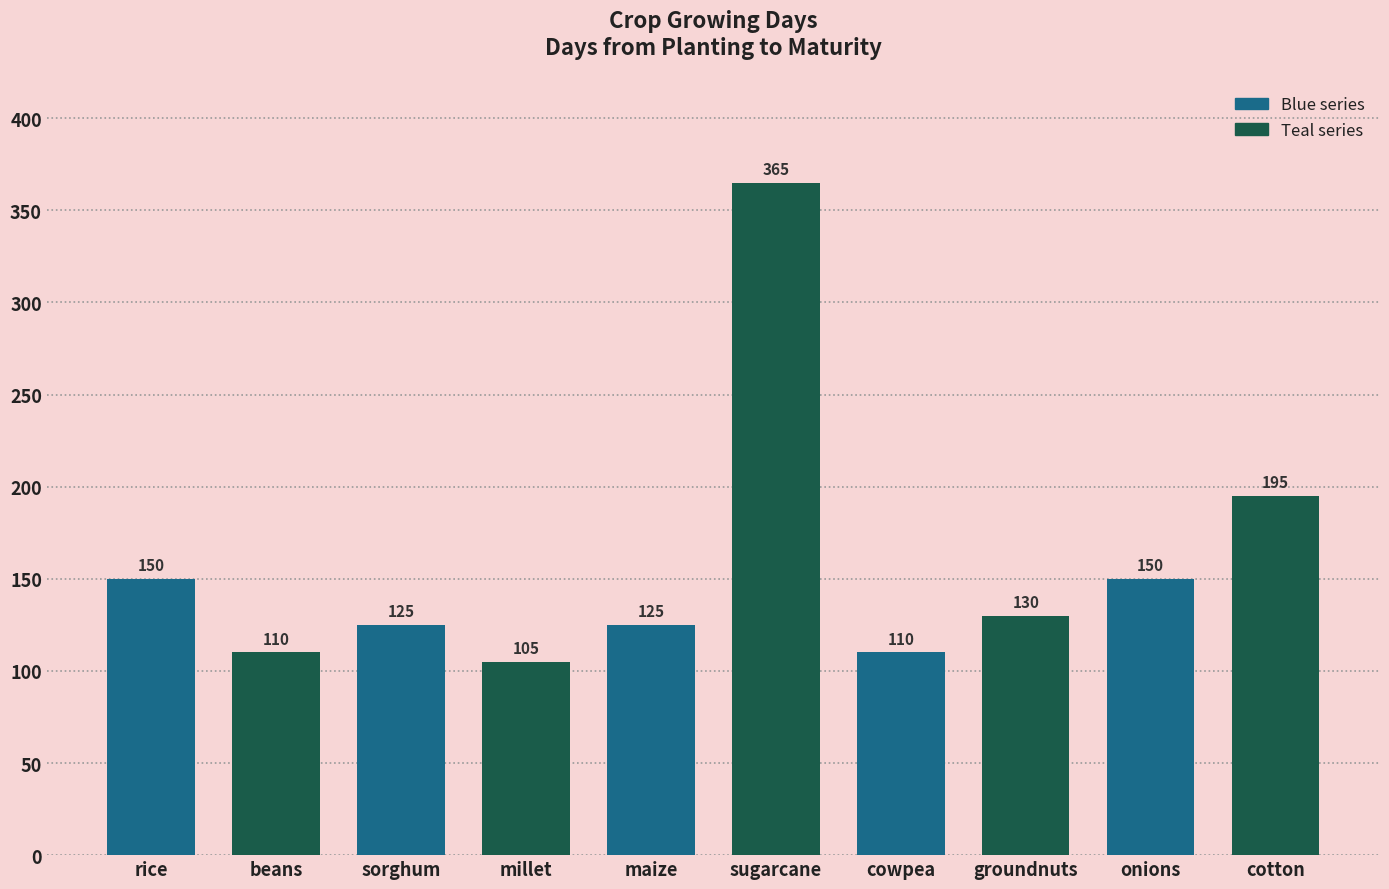

Reading left to right, list all the values displayed in this chart.

150	110	125	105	125	365	110	130	150	195